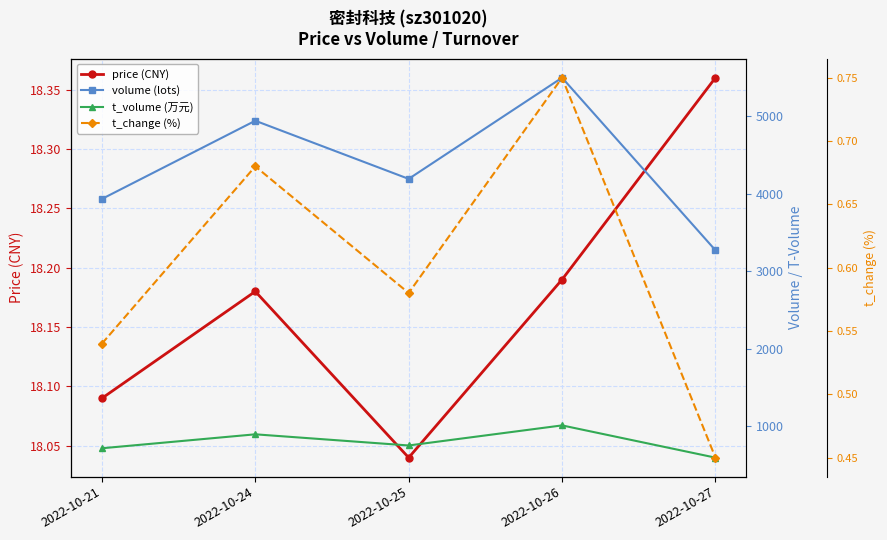

Where is the first local maximum for volume (lots)?

2022-10-24